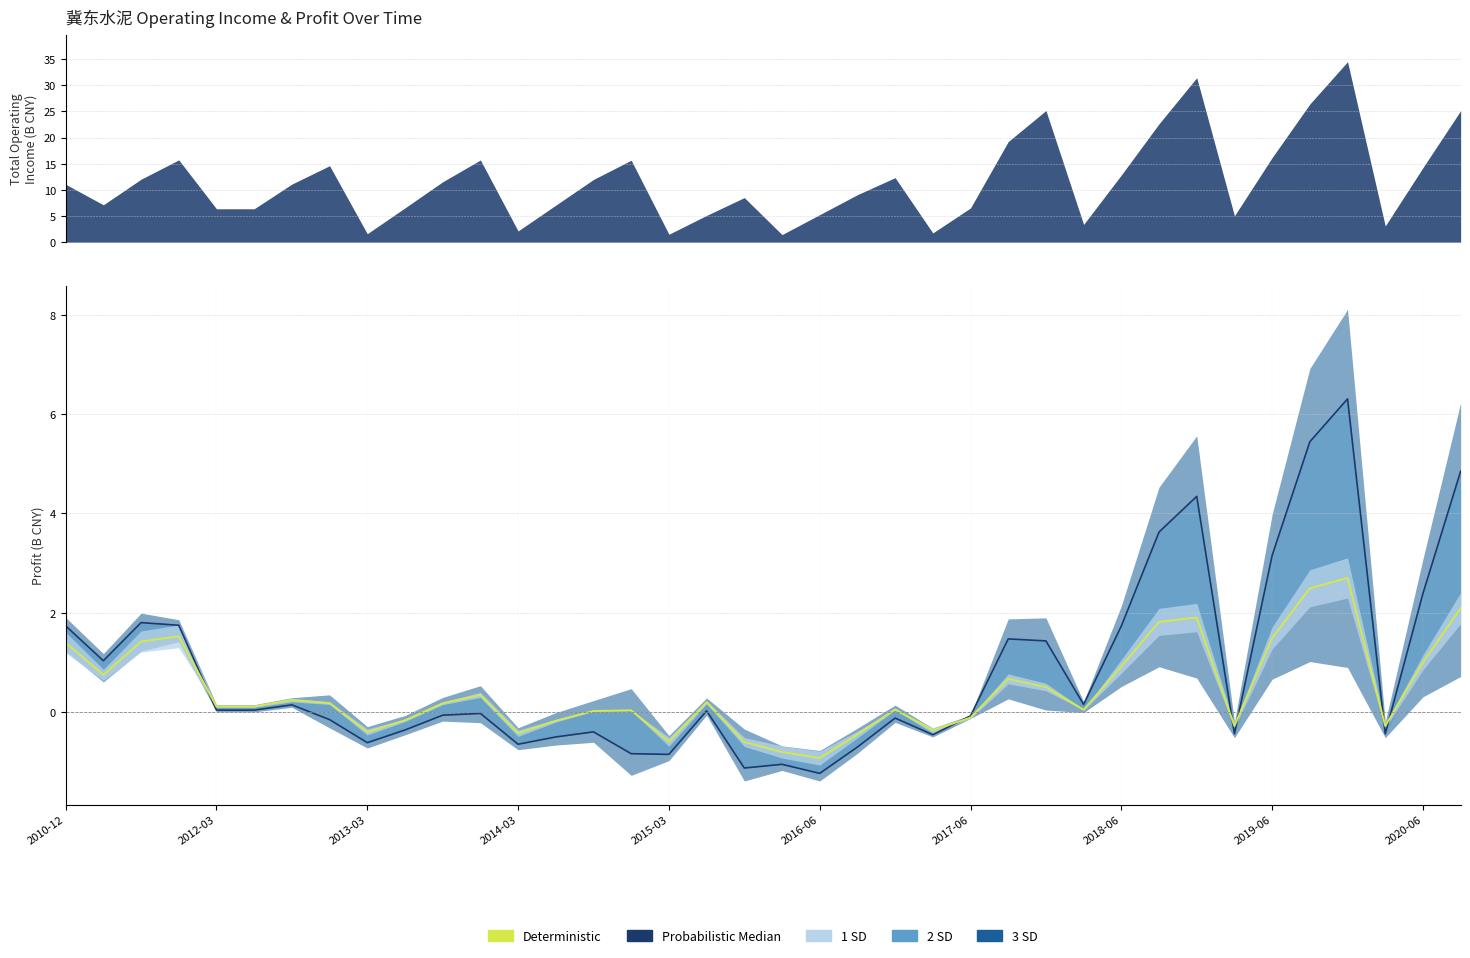

What is the maximum value shown in the chart?

6.3